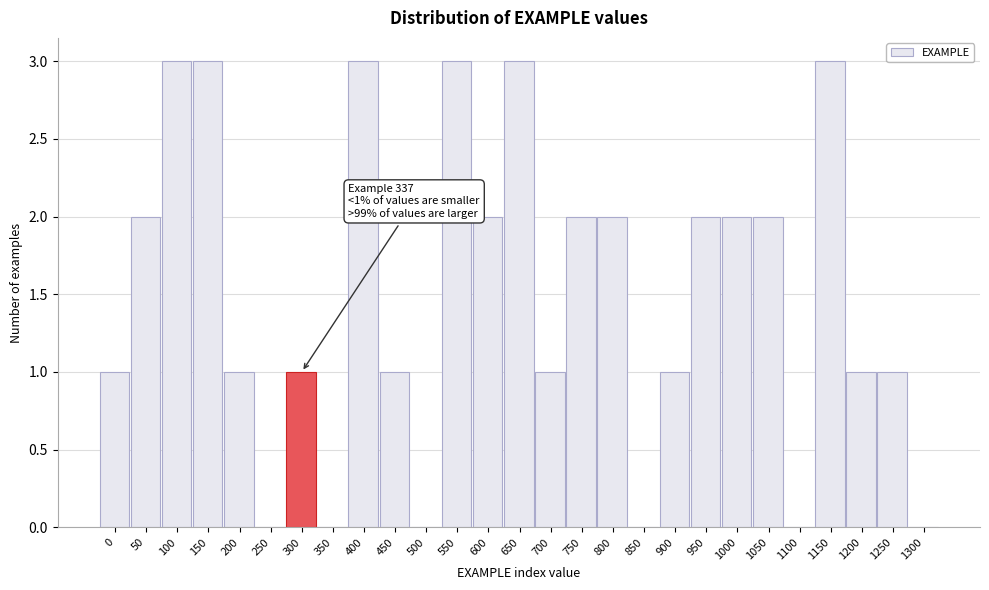

Reading left to right, what are all the values shown in this chart?

0=1	50=2	100=3	150=3	200=1	250=0	300=1	350=0	400=3	450=1	500=0	550=3	600=2	650=3	700=1	750=2	800=2	850=0	900=1	950=2	1000=2	1050=2	1100=0	1150=3	1200=1	1250=1	1300=0